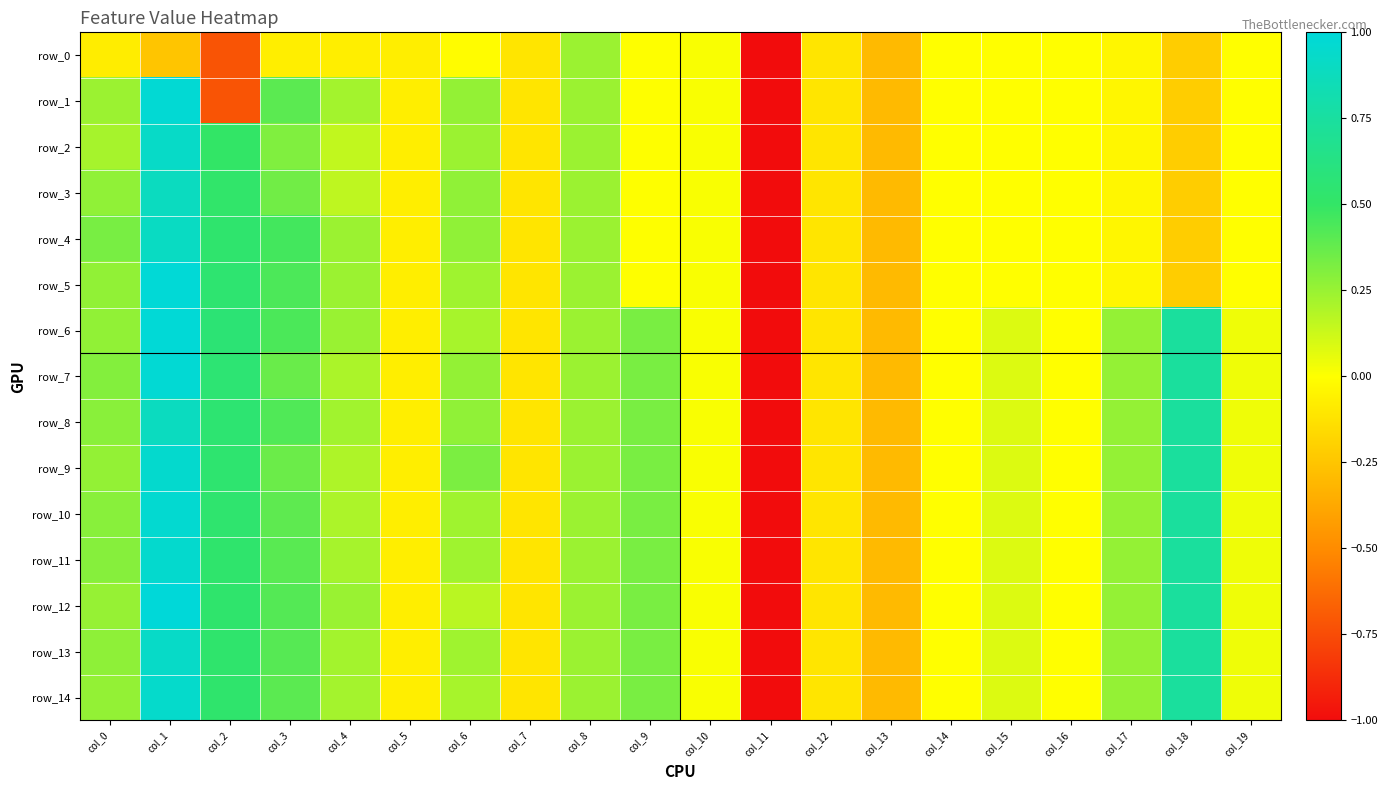

True or false: row_2 has a value of -0.0 at col_16.

True